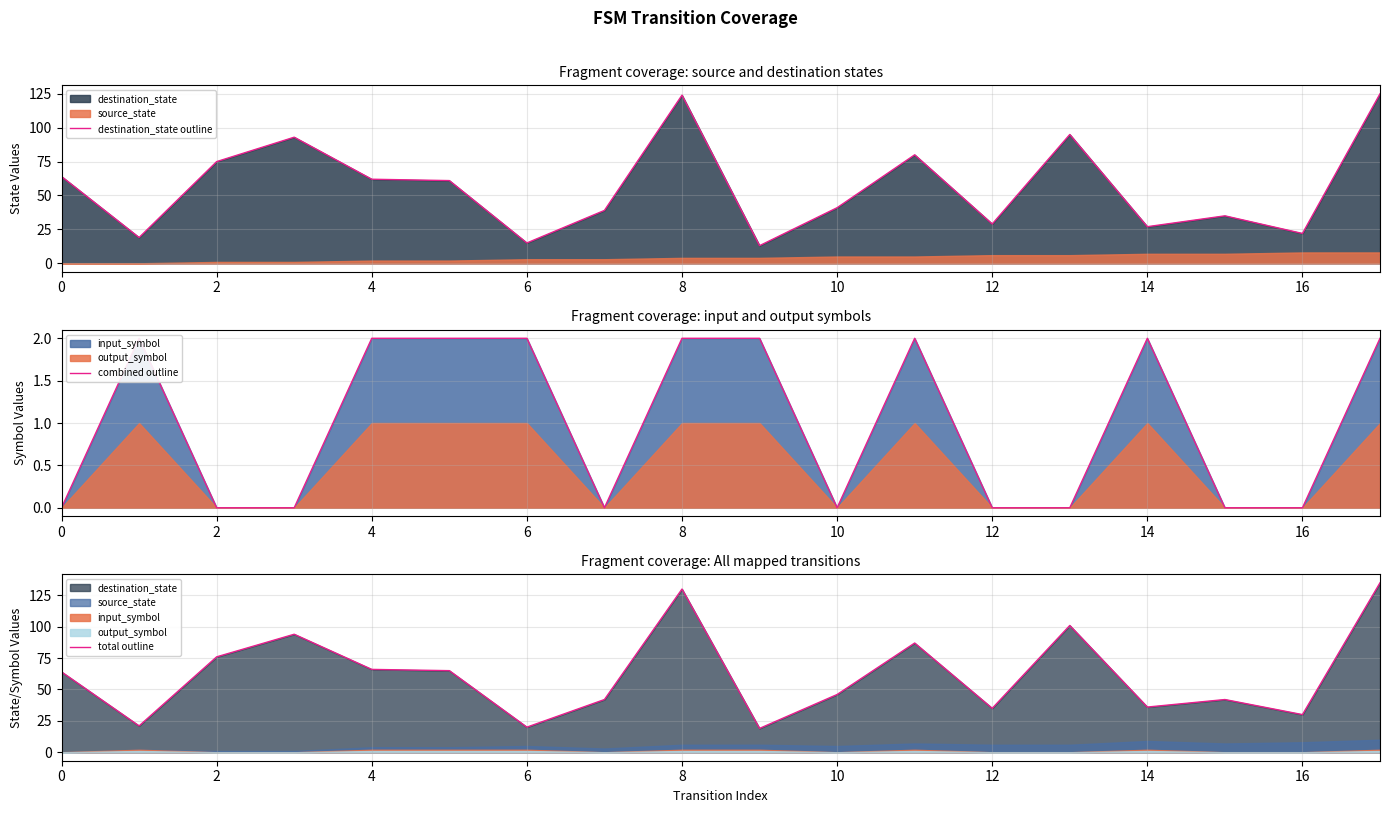

In destination_state outline, how many points are higher than both neighbors (excluding endpoints)?

5